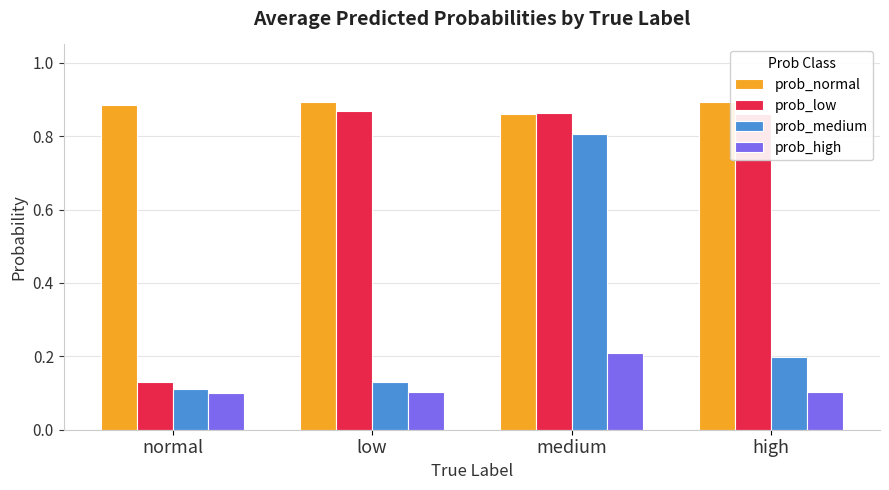

At which category is the sum across all series the highest?

medium